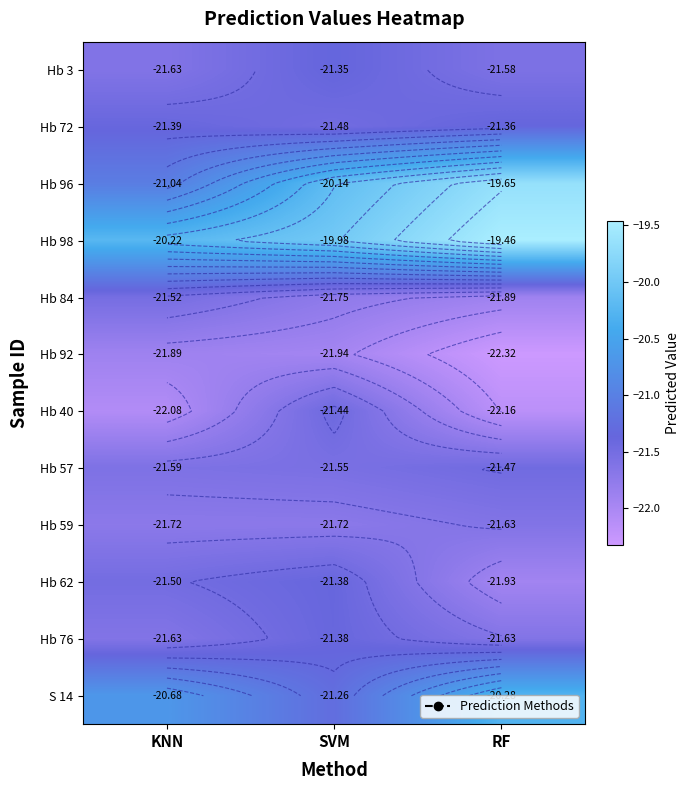

Which has a higher value, KNN or SVM?

SVM